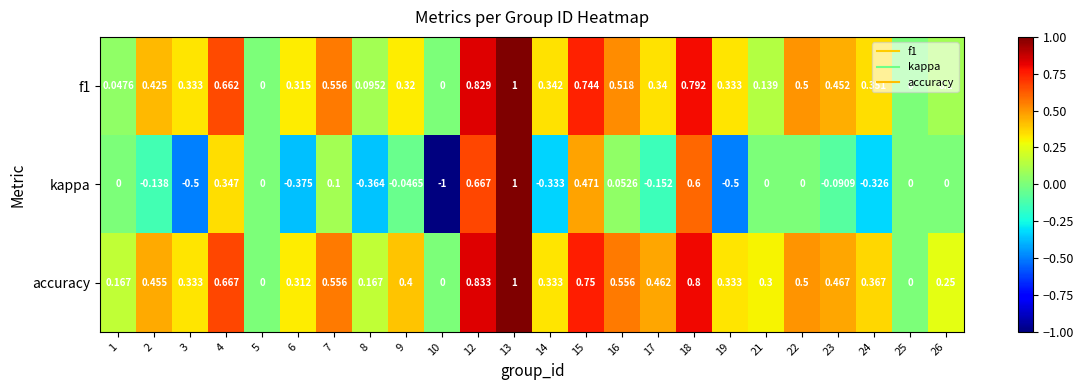

Is the value of kappa at 19 greater than the value of f1 at 26?

No